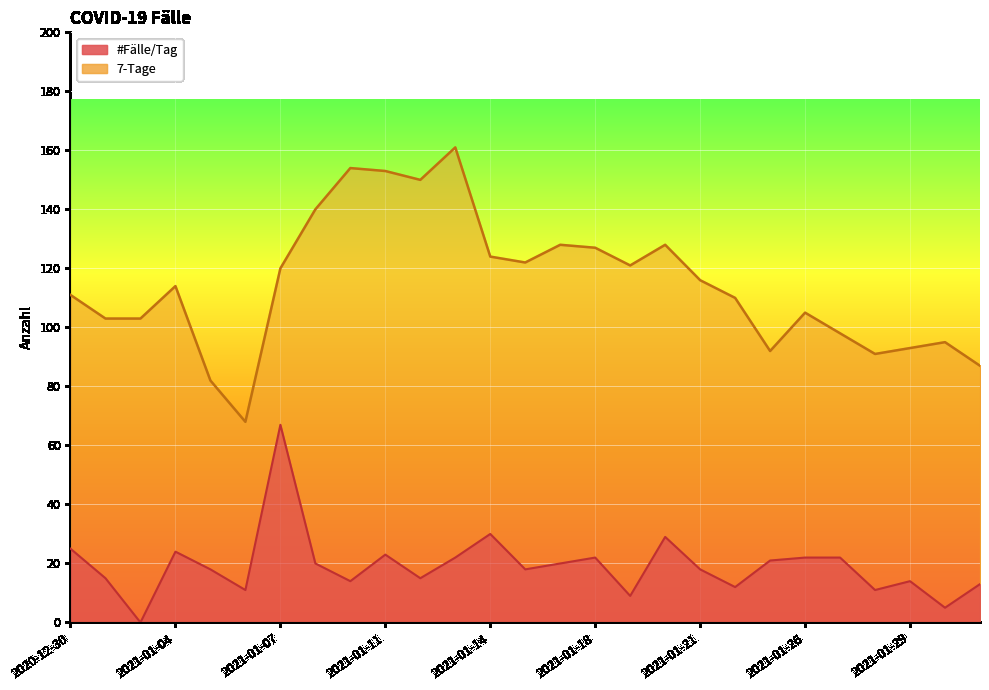

What is the difference between the highest and lowest values at 2021-01-12?

135